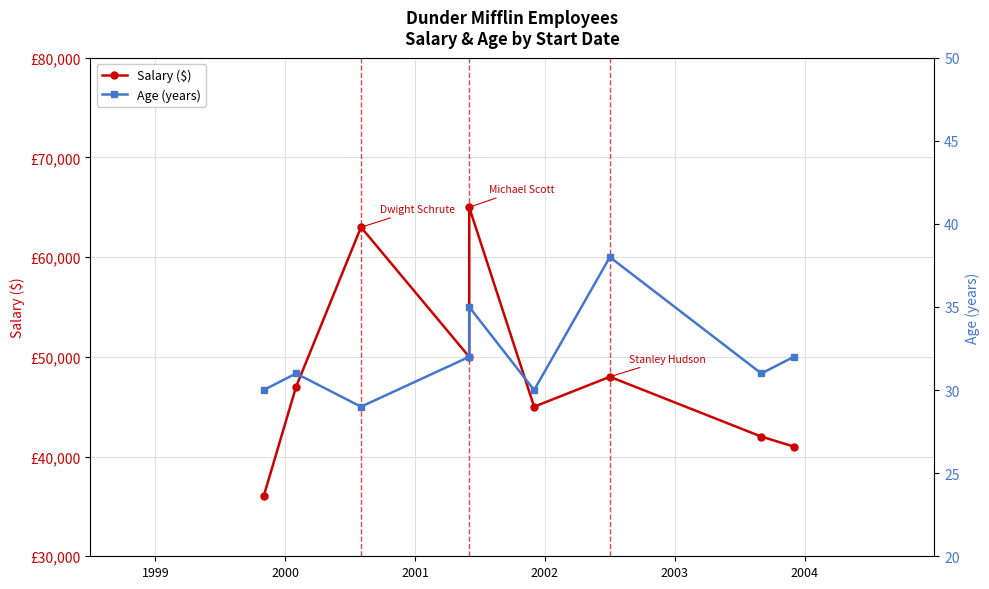

What is the difference between the maximum and second lowest values in the Salary ($) series?

24000